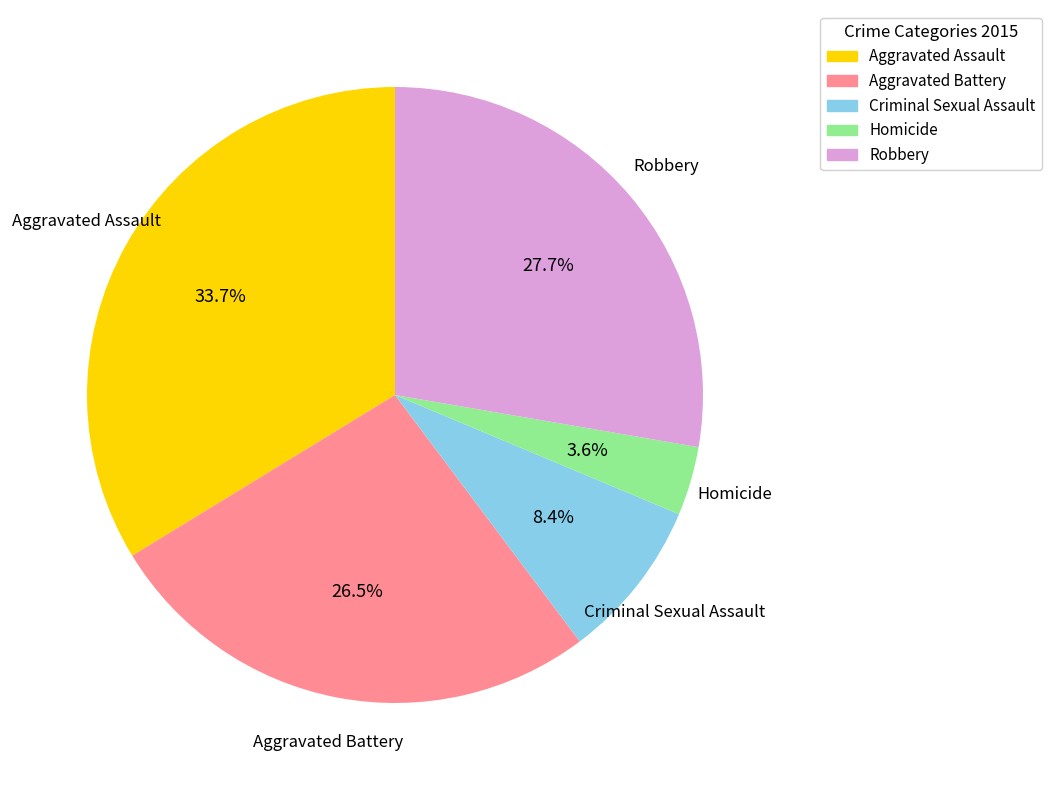

Rank the categories by value from lowest to highest.

Homicide, Criminal Sexual Assault, Aggravated Battery, Robbery, Aggravated Assault